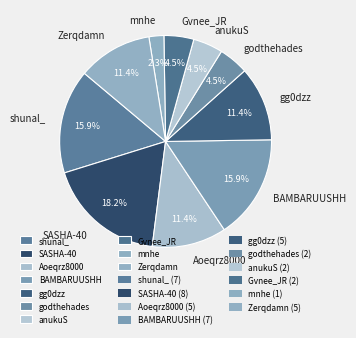

What is the smallest slice in the pie chart?

mnhe